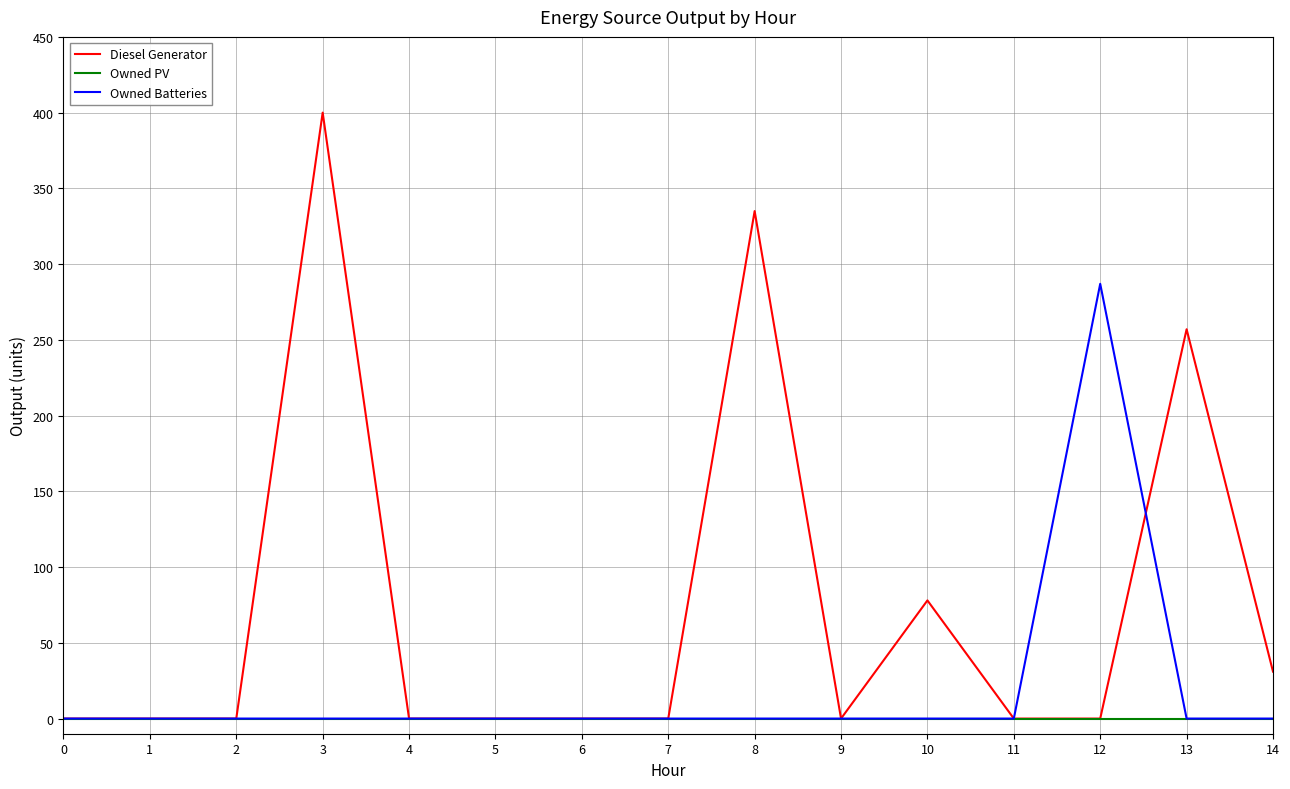

How many distinct data groups are displayed?

3